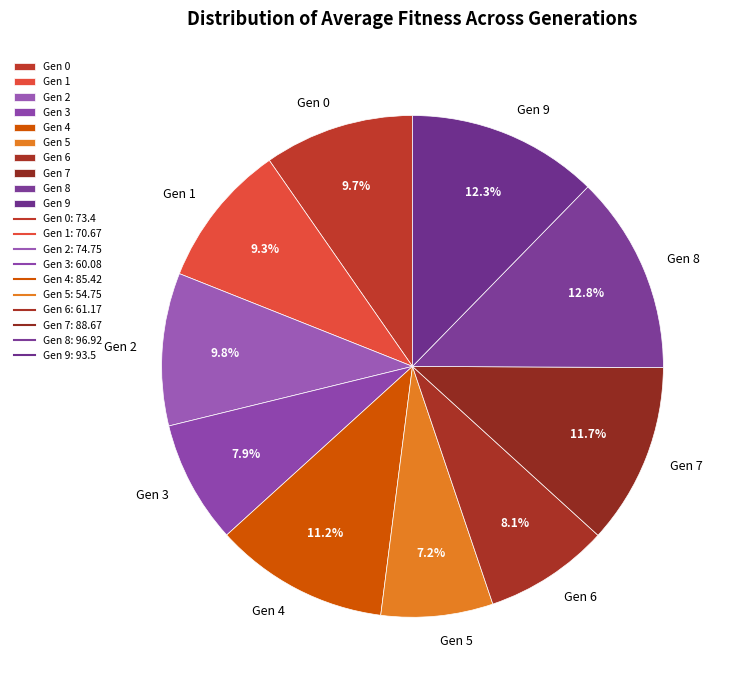

Between Gen 3 and Gen 2, which is larger?

Gen 2